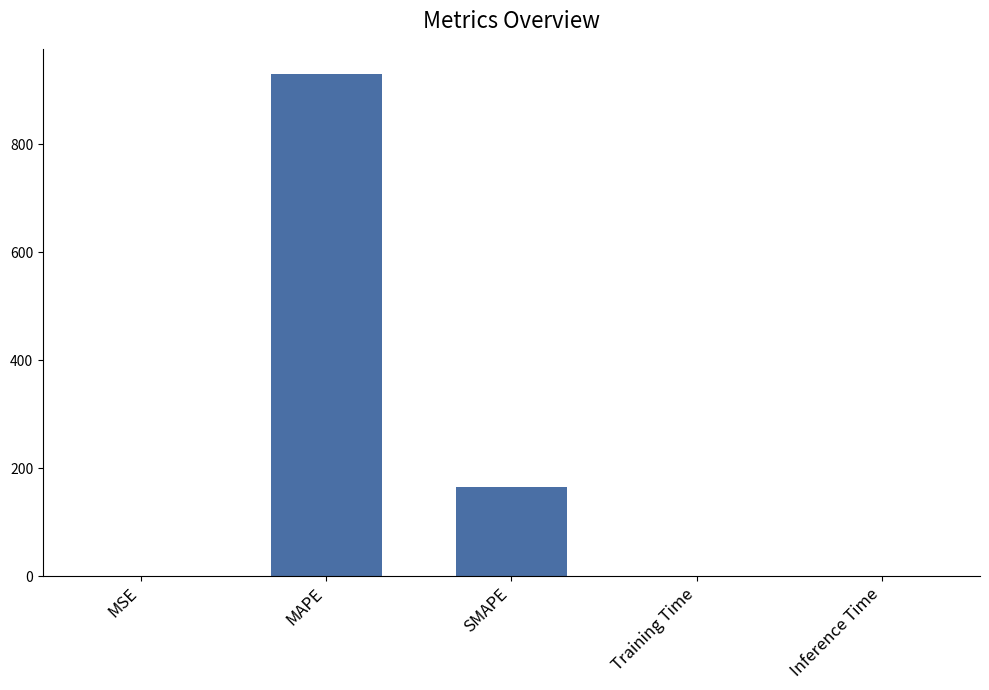

Where is the data nearest to the value 464?

SMAPE